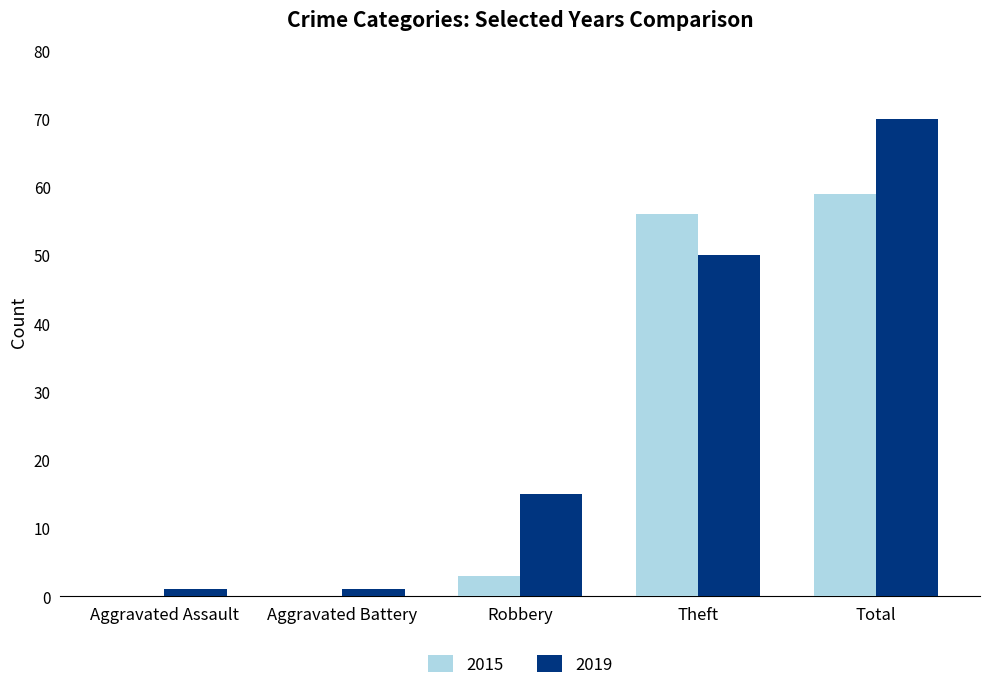

At which category is the sum across all series the highest?

Total